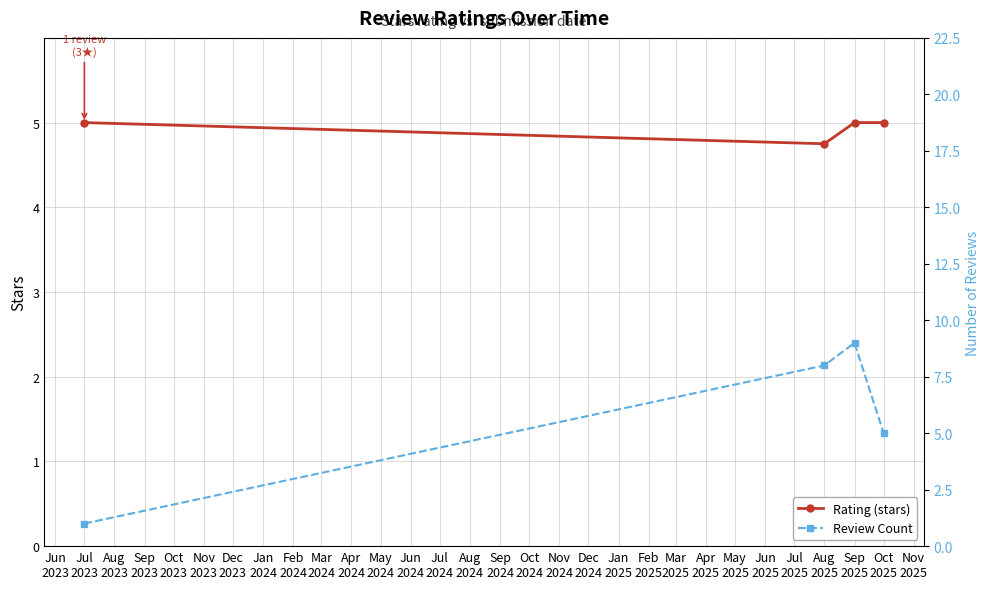

What are all the series names shown in the legend?

Rating (stars), Review Count